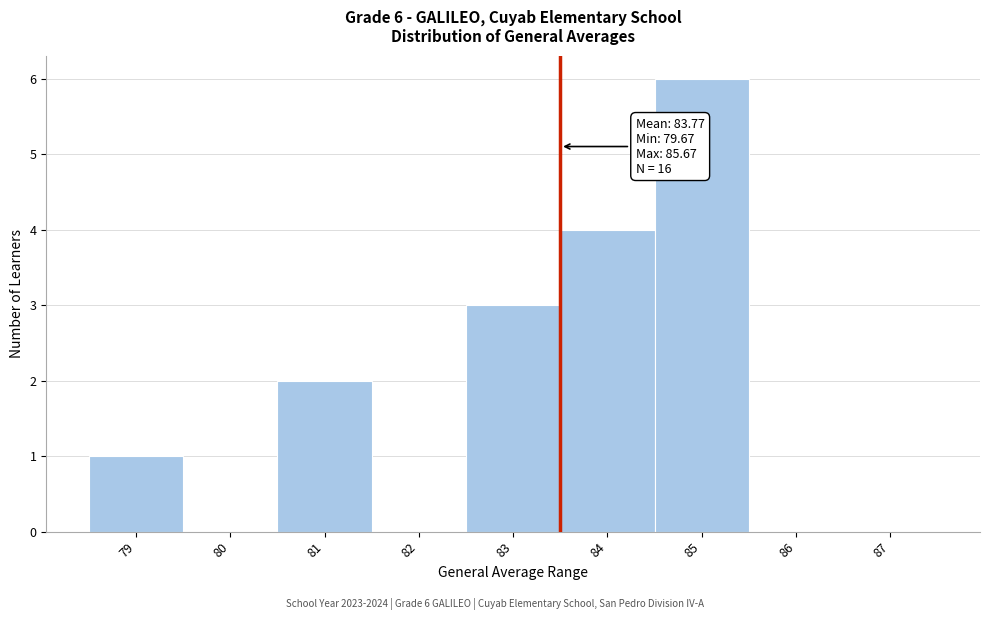

Reading right to left, transcribe all the data shown in this chart.

87=0	86=0	85=6	84=4	83=3	82=0	81=2	80=0	79=1